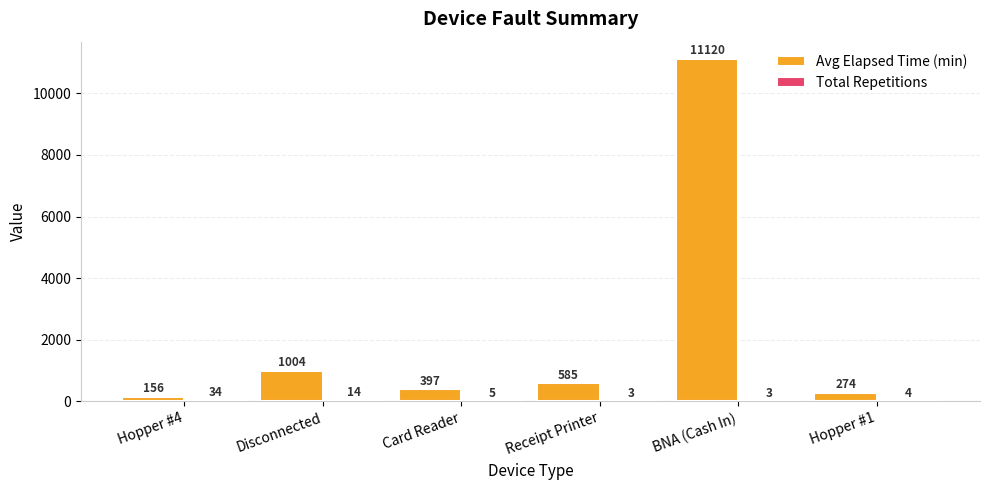

Which series changed the most between Card Reader and Receipt Printer?

Avg Elapsed Time (min)